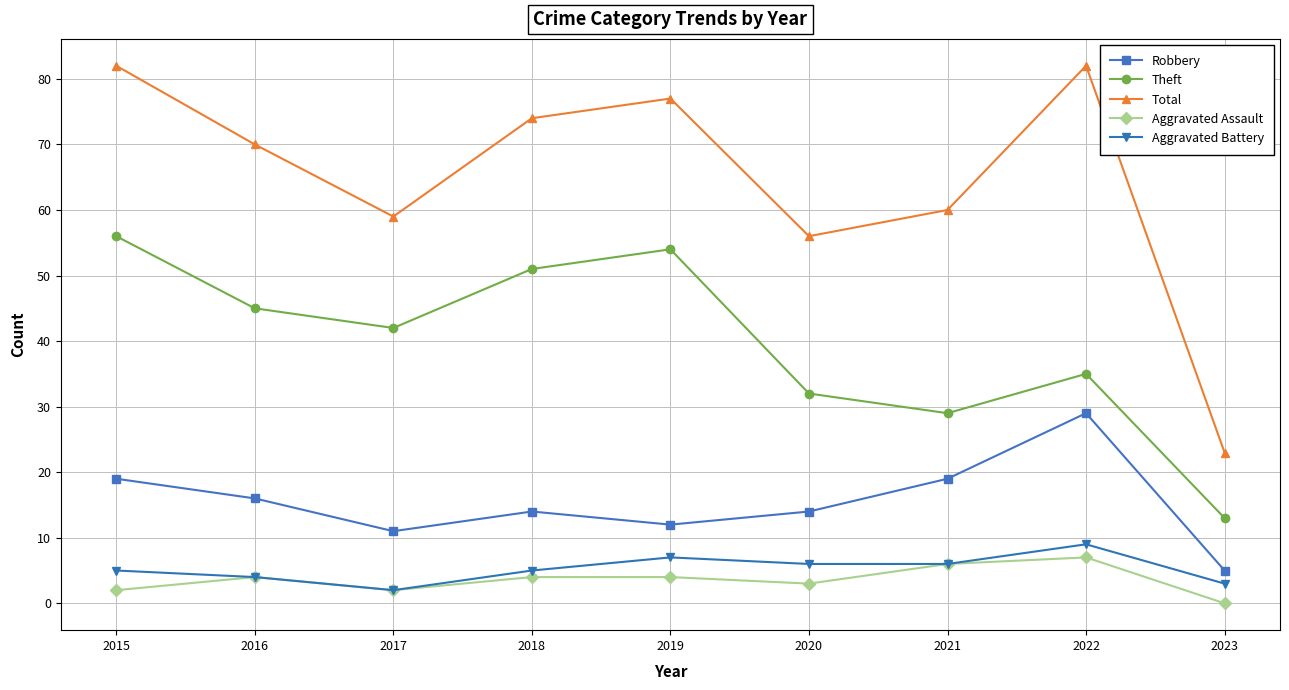

Reading left to right, extract all data points from this chart.

Robbery: 2015=19	2016=16	2017=11	2018=14	2019=12	2020=14	2021=19	2022=29	2023=5
Theft: 2015=56	2016=45	2017=42	2018=51	2019=54	2020=32	2021=29	2022=35	2023=13
Total: 2015=82	2016=70	2017=59	2018=74	2019=77	2020=56	2021=60	2022=82	2023=23
Aggravated Assault: 2015=2	2016=4	2017=2	2018=4	2019=4	2020=3	2021=6	2022=7	2023=0
Aggravated Battery: 2015=5	2016=4	2017=2	2018=5	2019=7	2020=6	2021=6	2022=9	2023=3